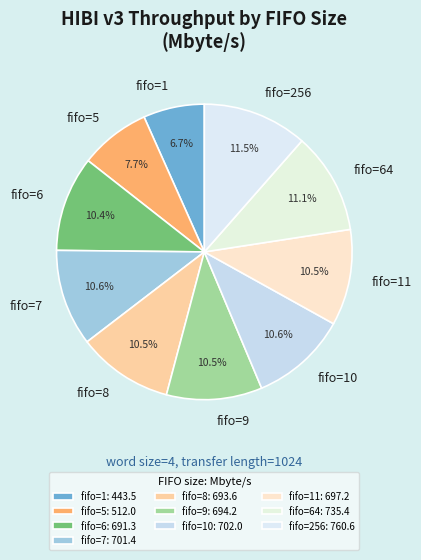

How many slices are in this pie chart?

10